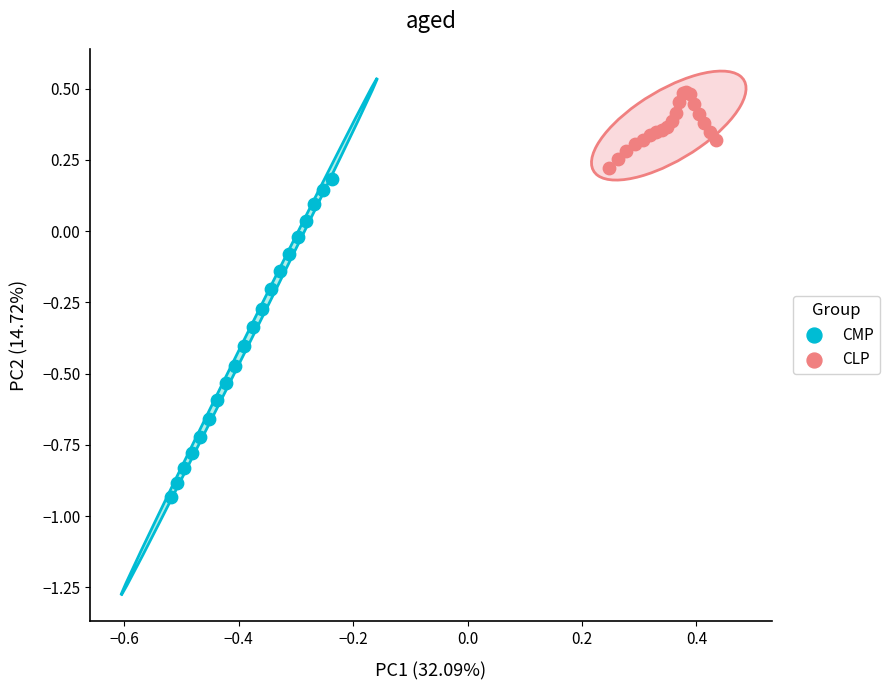

Which series has the widest spread of Y values?

CMP